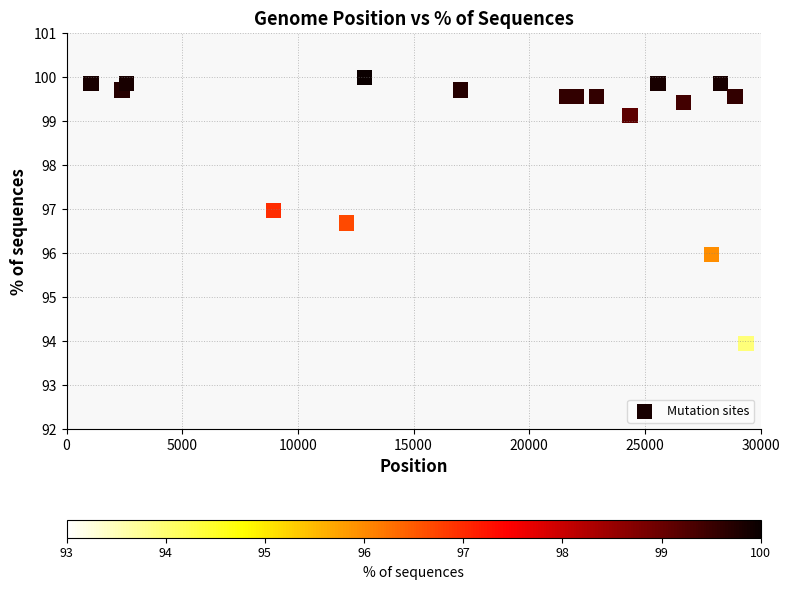

What is the range of Y values (max minus min)?

6.1